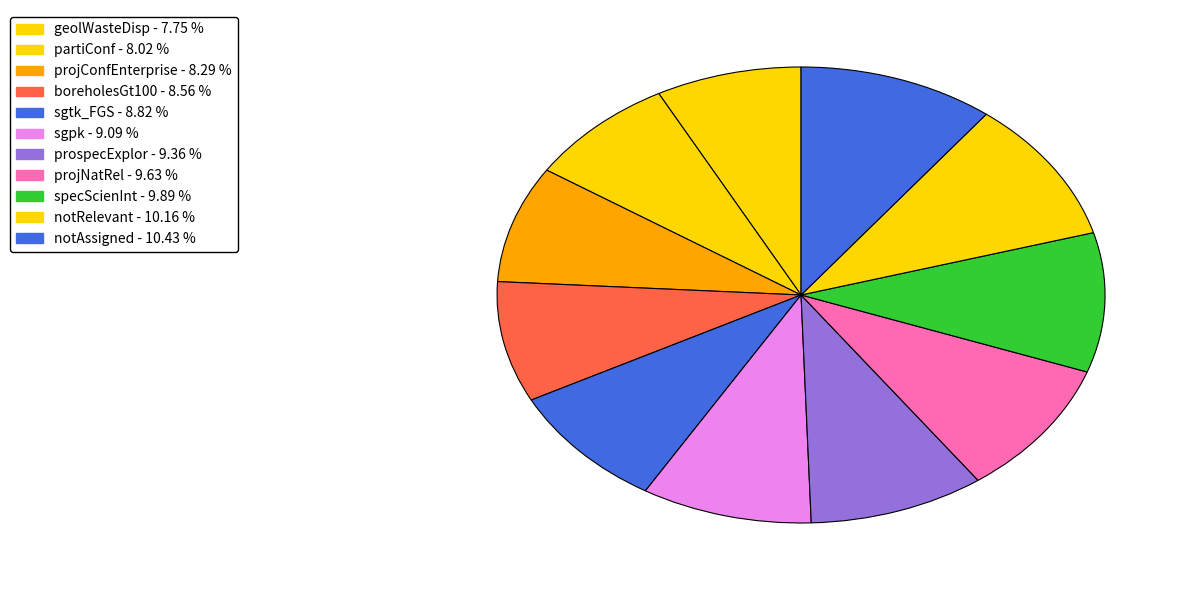

How many segments does this pie chart have?

11